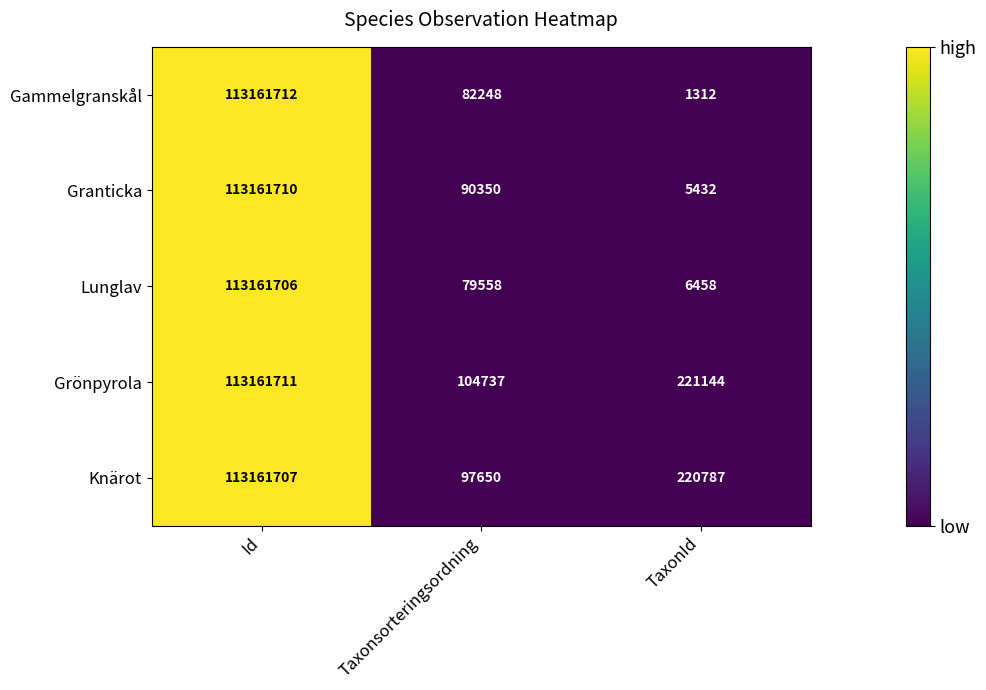

What is the sum of all Granticka values?

113257492